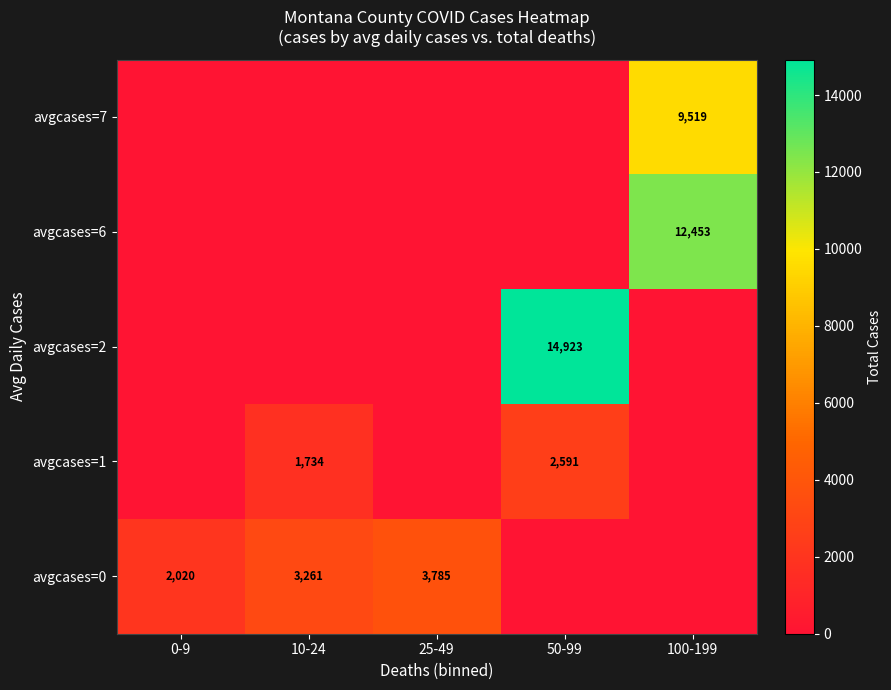

The value of avgcases=7 at 100-199 is 3051. True or false?

False